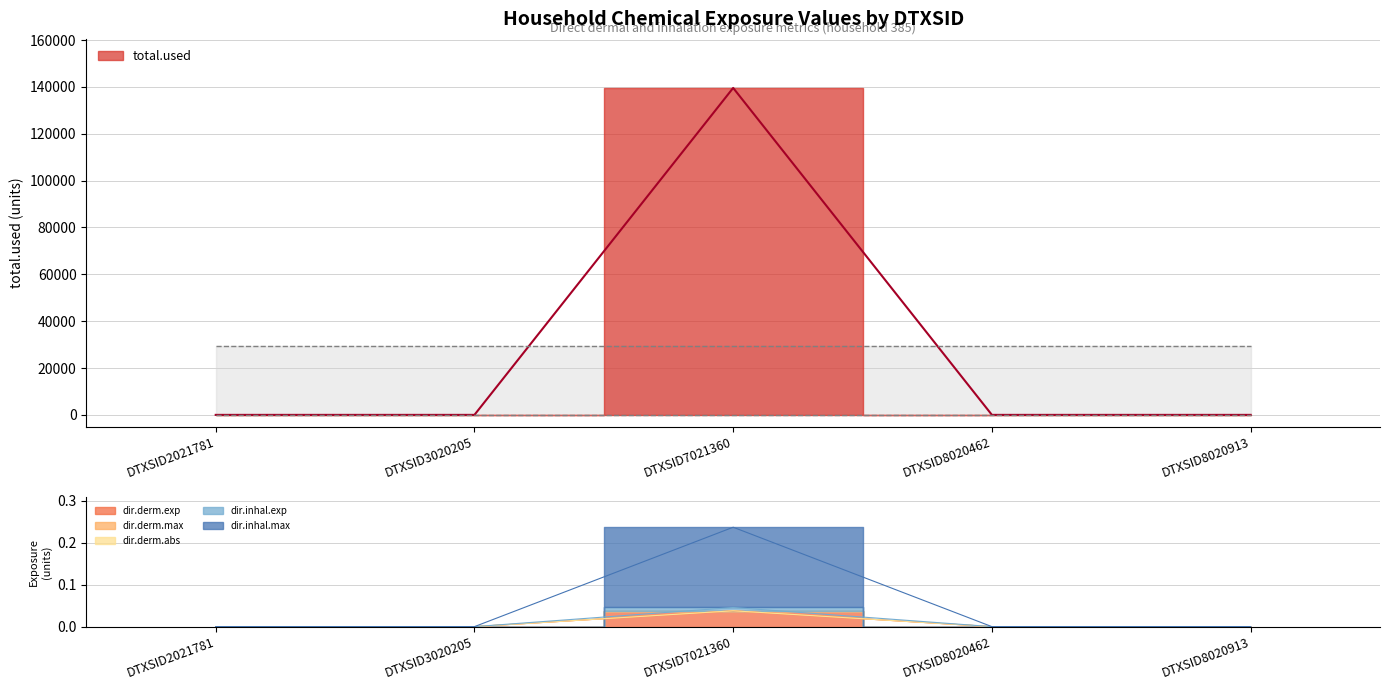

True or false: dir.derm.abs has more than 0 interior local peaks.

True